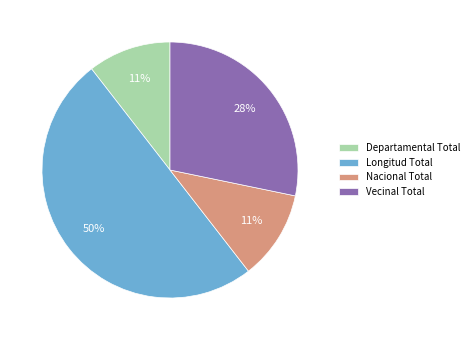

Which slice is the largest?

Longitud Total